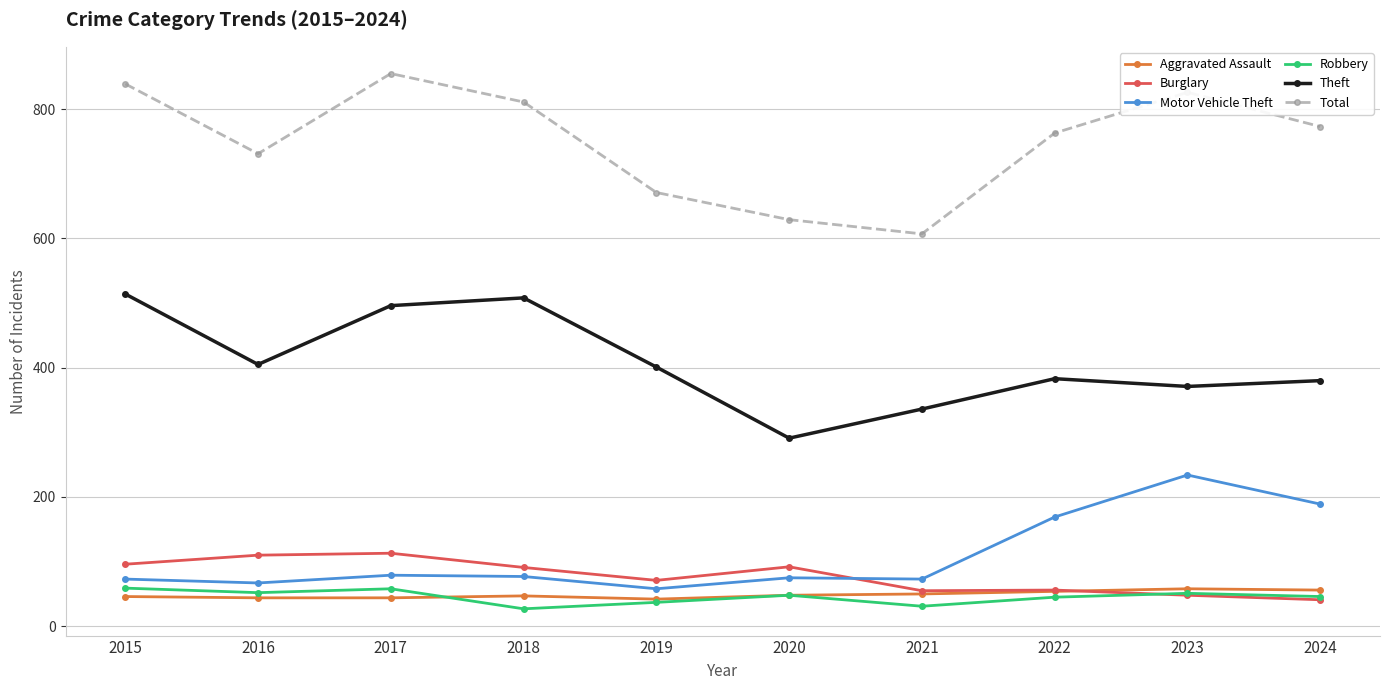

True or false: Burglary and Theft intersect in this chart.

False